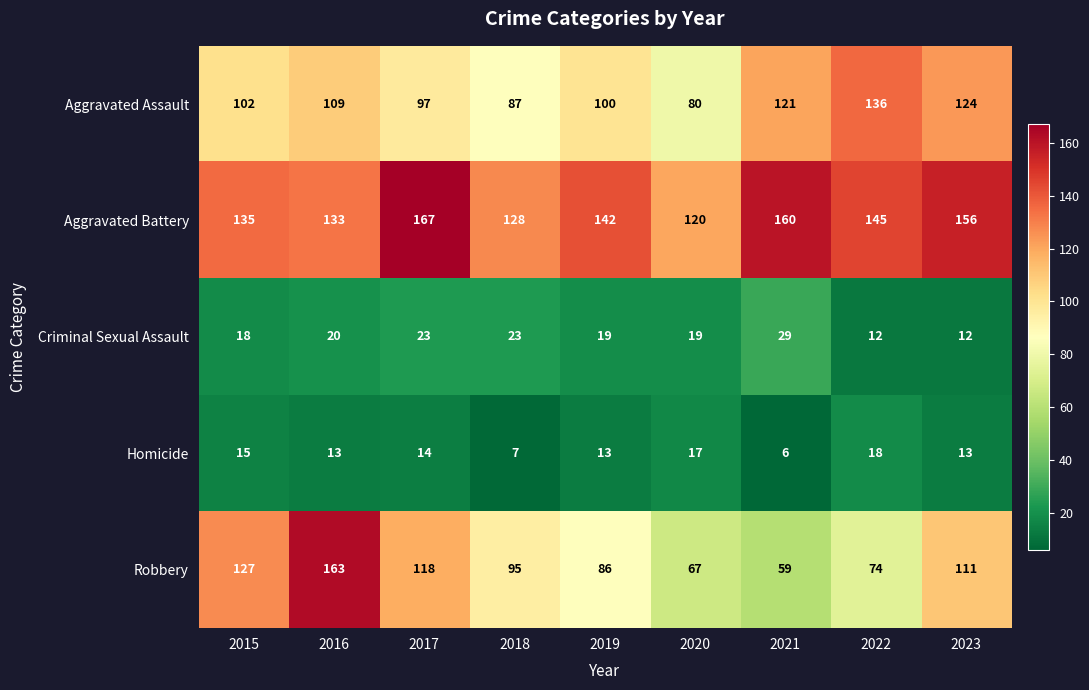

At how many categories does at least one series exceed 158?

3